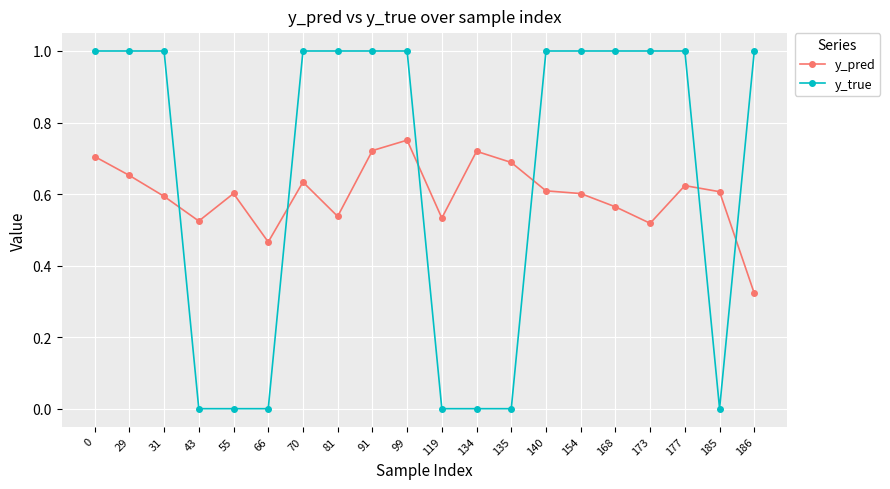

Which series has the largest range (max minus min)?

y_true